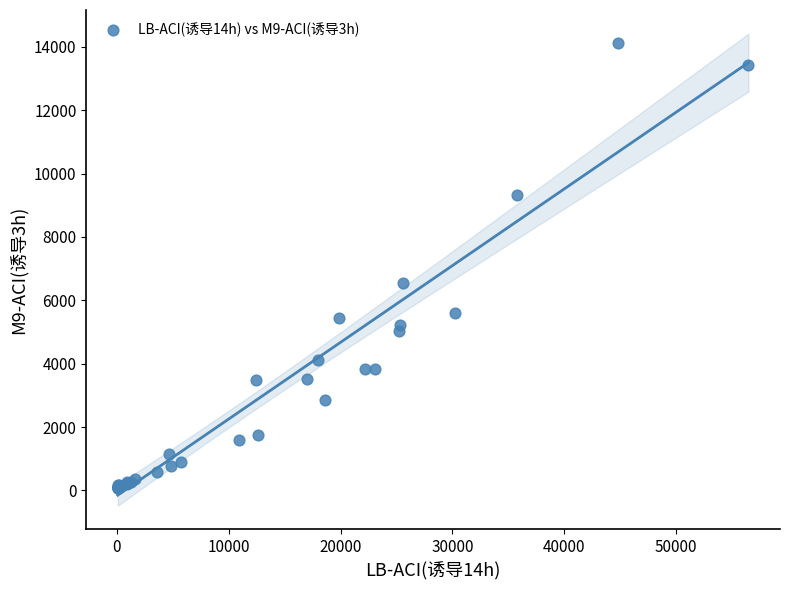

What Y value in the scatter plot is closest to 7098?

6544.2